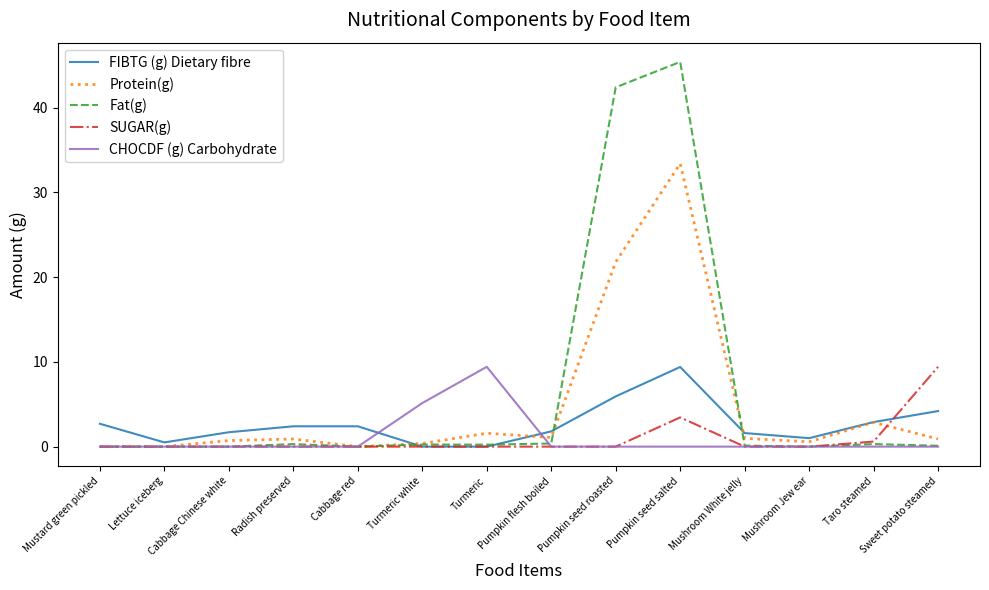

What is the greatest value displayed?

45.4